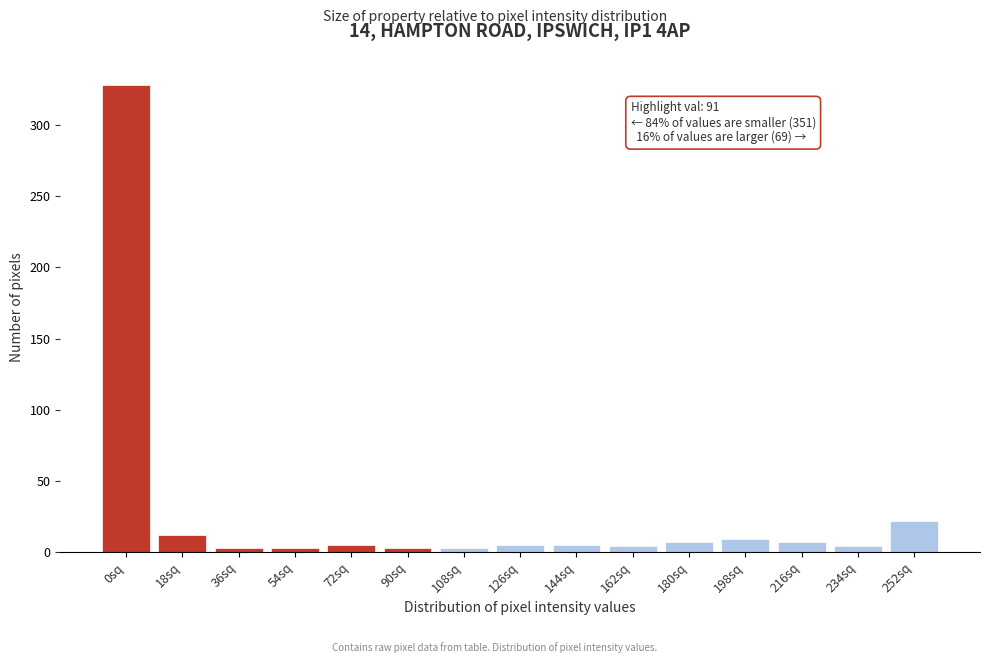

Which label corresponds to the largest value in the chart?

0sq